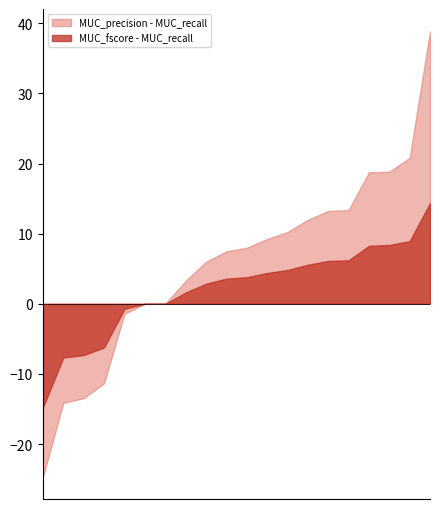

Which series has the largest total across all categories?

MUC_precision - MUC_recall